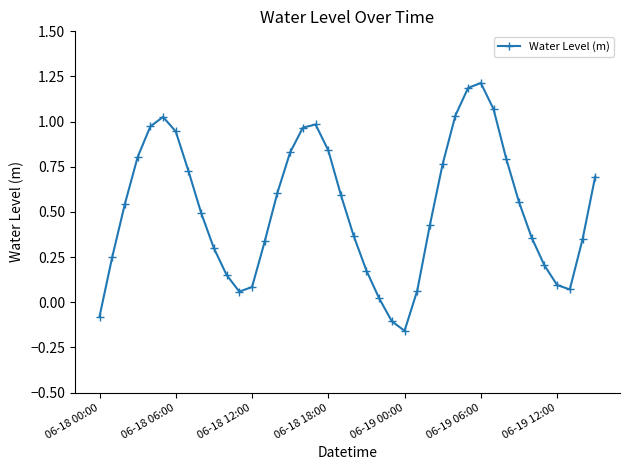

What is the maximum value shown in the chart?

1.2